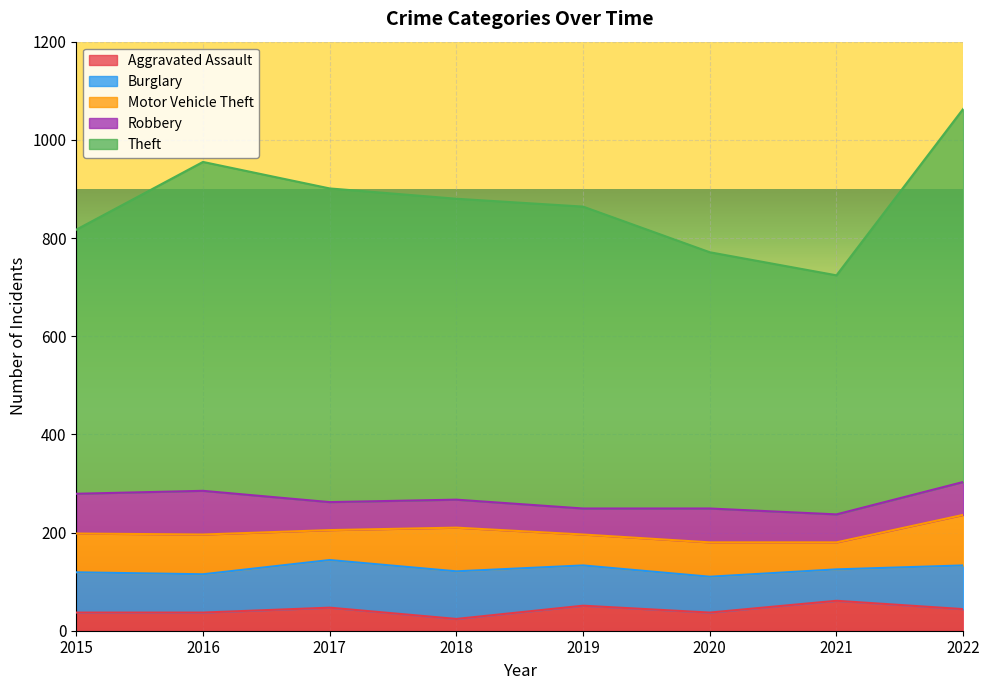

Rank the series by their maximum value, from lowest to highest.

Aggravated Assault, Robbery, Burglary, Motor Vehicle Theft, Theft